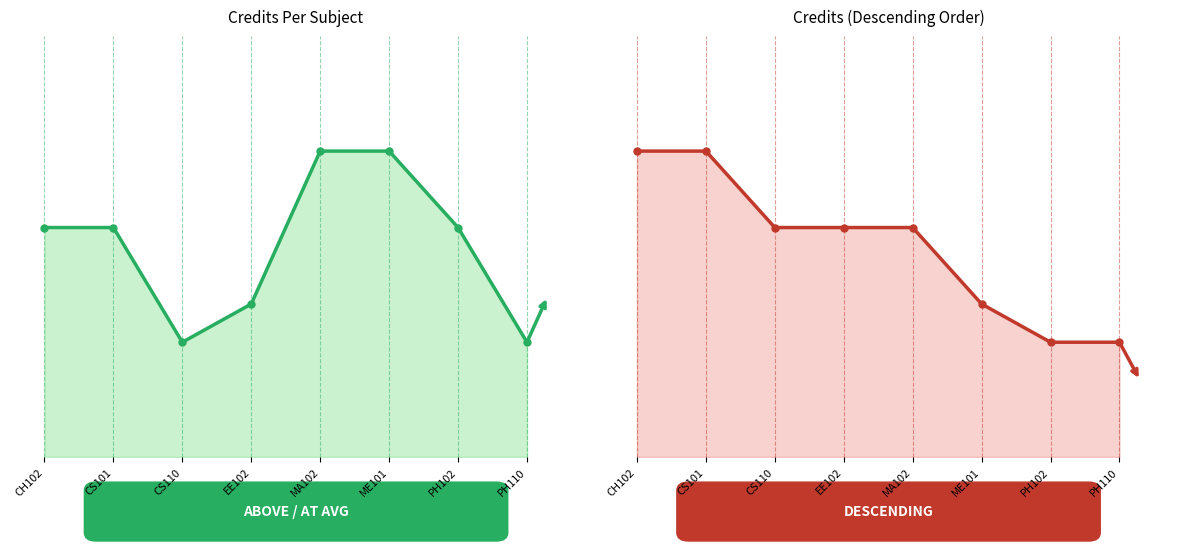

Rank the series by their maximum value, from lowest to highest.

Credit (line), Credit (desc line)